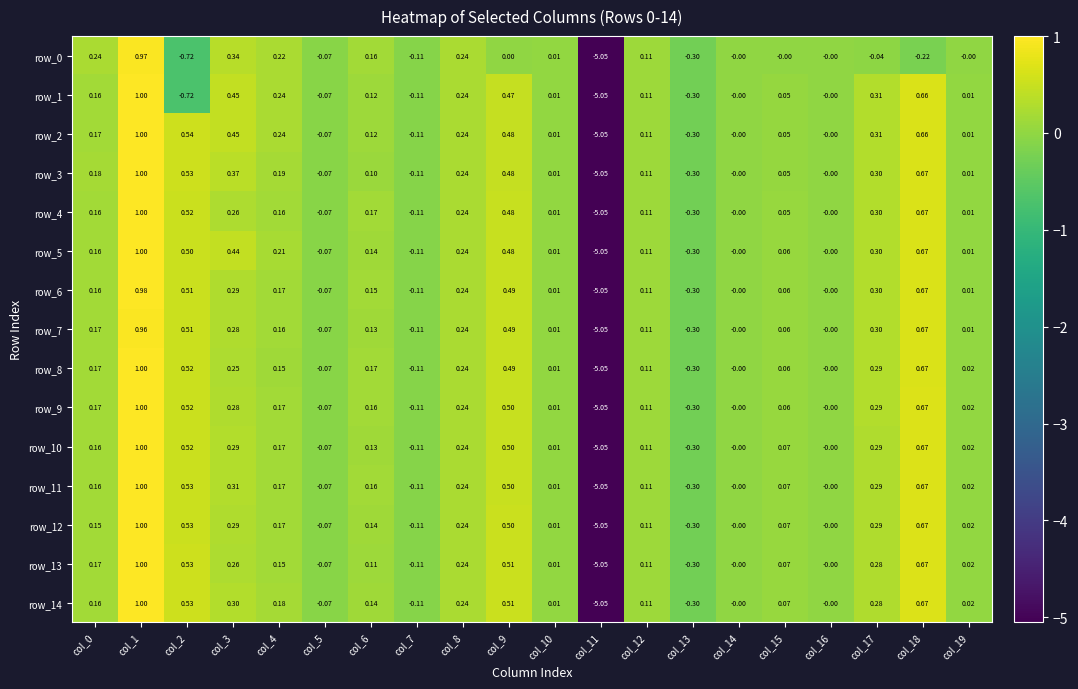

List the series in order of their peak value, lowest first.

row_7, row_0, row_6, row_1, row_2, row_3, row_4, row_5, row_8, row_9, row_10, row_11, row_12, row_13, row_14